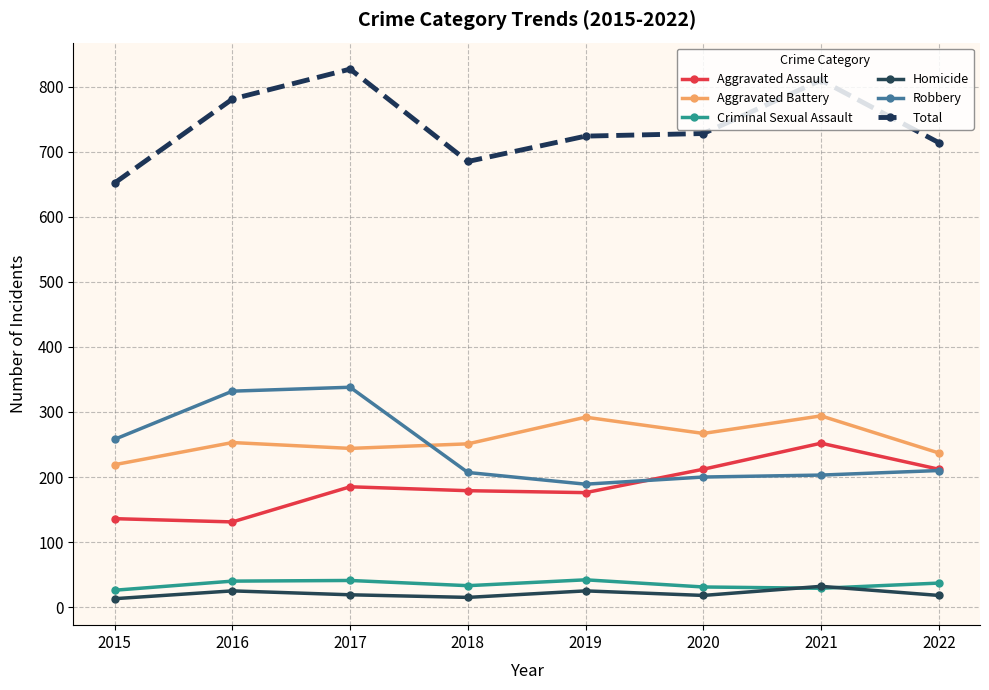

Which series changed the most between 2015 and 2021?

Total